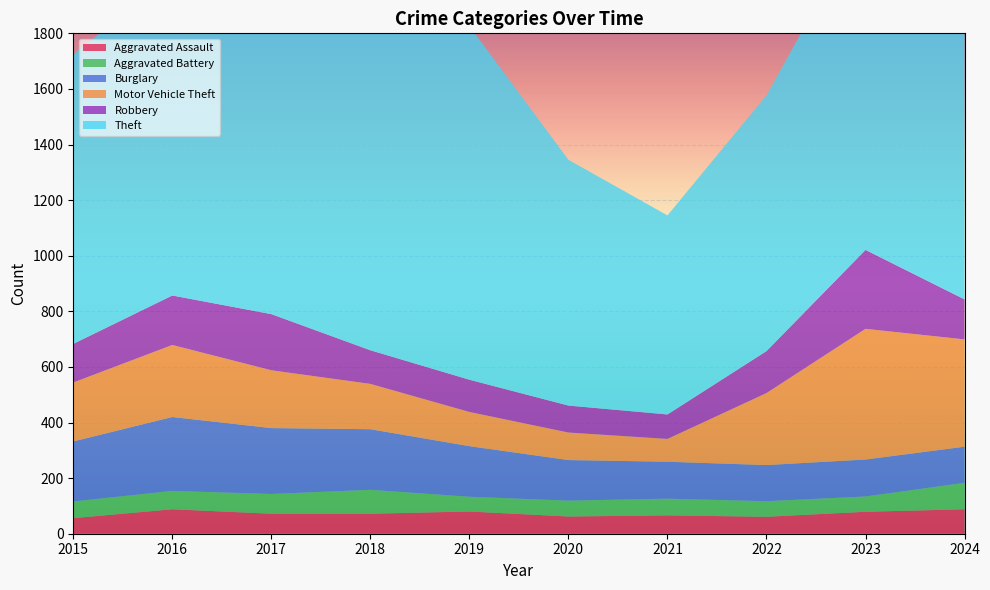

Reading left to right, transcribe all the data shown in this chart.

Aggravated Assault: 2015=56	2016=88	2017=72	2018=72	2019=80	2020=62	2021=66	2022=61	2023=79	2024=88
Aggravated Battery: 2015=60	2016=66	2017=71	2018=86	2019=53	2020=57	2021=60	2022=56	2023=55	2024=95
Burglary: 2015=216	2016=266	2017=237	2018=218	2019=182	2020=146	2021=133	2022=130	2023=133	2024=130
Motor Vehicle Theft: 2015=212	2016=259	2017=208	2018=163	2019=123	2020=99	2021=82	2022=259	2023=470	2024=386
Robbery: 2015=139	2016=178	2017=202	2018=121	2019=116	2020=97	2021=88	2022=151	2023=284	2024=144
Theft: 2015=1041	2016=1151	2017=1188	2018=1170	2019=1272	2020=884	2021=716	2022=920	2023=1198	2024=1474